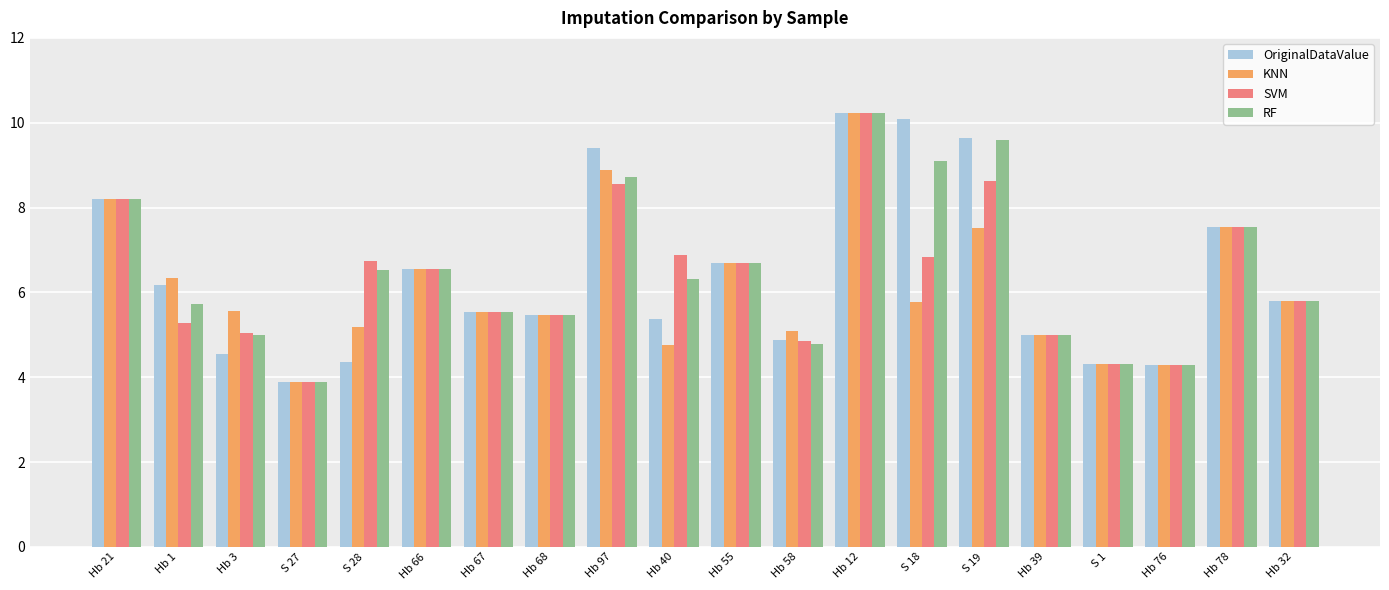

Which series changed the most between Hb 3 and S 1?

KNN